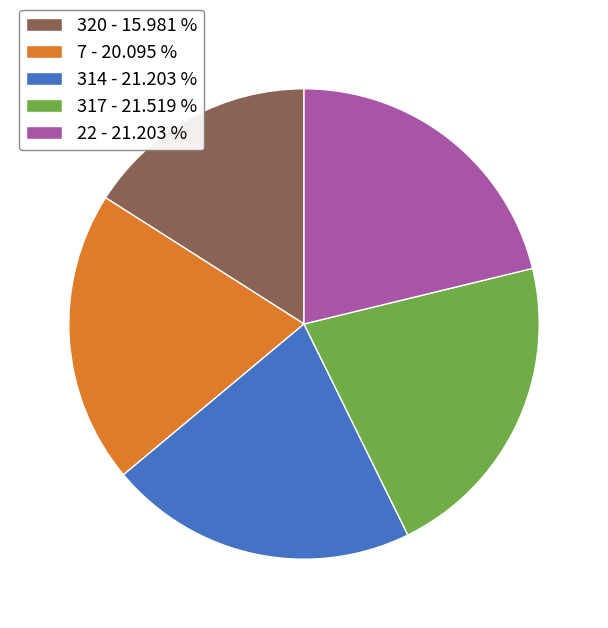

Which slice is the smallest?

320 - 15.981 %